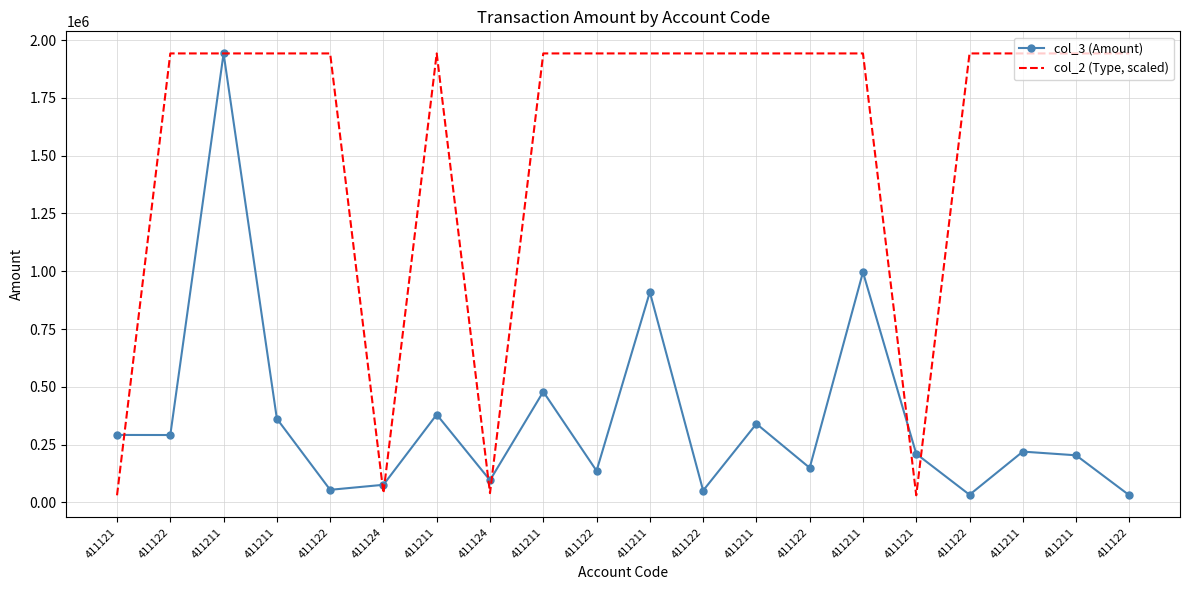

Reading left to right, what are all the values shown in this chart?

col_3 (Amount): 411121=291721.0	411122=291375.0	411211=1942500.0	411211=362000.0	411122=54300.0	411124=76000.0	411211=380000.0	411124=95780.0	411211=478900.0	411122=136463.0	411211=909750.0	411122=51000.0	411211=340000.0	411122=149385.0	411211=995900.0	411121=210000.0	411122=32945.0	411211=219636.0	411211=203636.0	411122=30545.0
col_2 (Type, scaled): 411121=30545.0	411122=1942500.0	411211=1942500.0	411211=1942500.0	411122=1942500.0	411124=39871.6	411211=1942500.0	411124=39871.6	411211=1942500.0	411122=1942500.0	411211=1942500.0	411122=1942500.0	411211=1942500.0	411122=1942500.0	411211=1942500.0	411121=30545.0	411122=1942500.0	411211=1942500.0	411211=1942500.0	411122=1942500.0